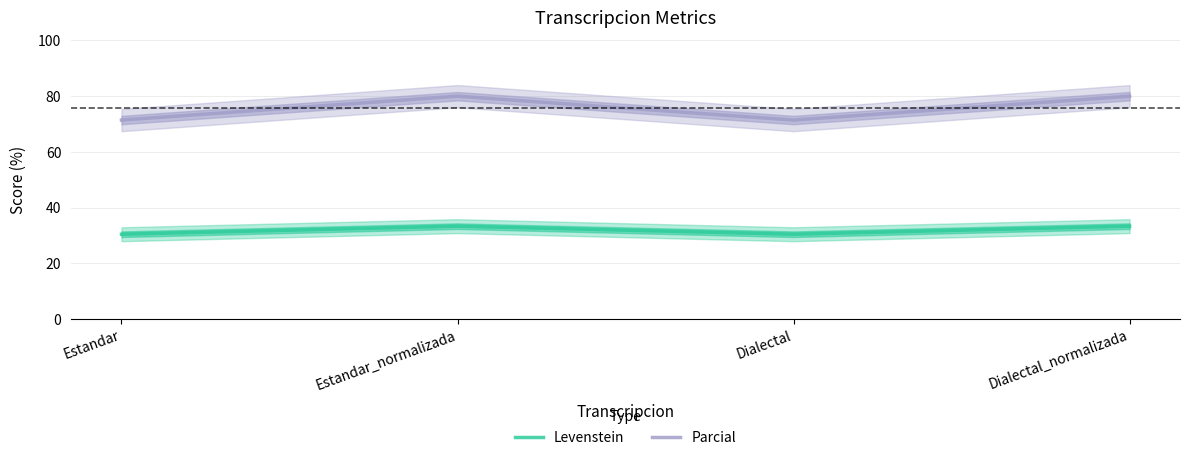

Reading left to right, list all the values displayed in this chart.

Levenstein: 30.4	33.3	30.4	33.3
Parcial: 71.4	80.0	71.4	80.0